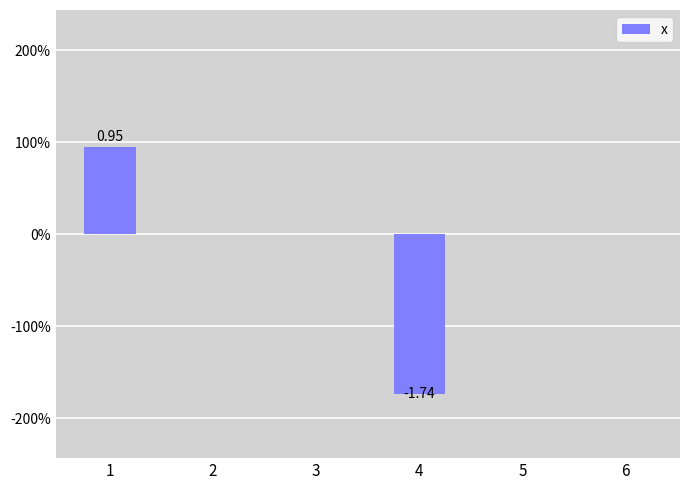

What is the average value?

-0.1